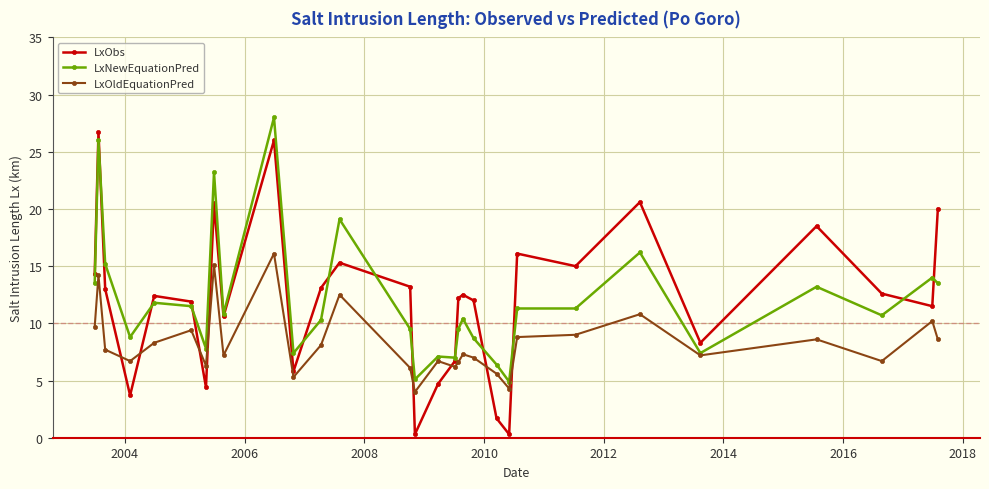

True or false: LxObs has more than 0 points higher than both neighbors.

True